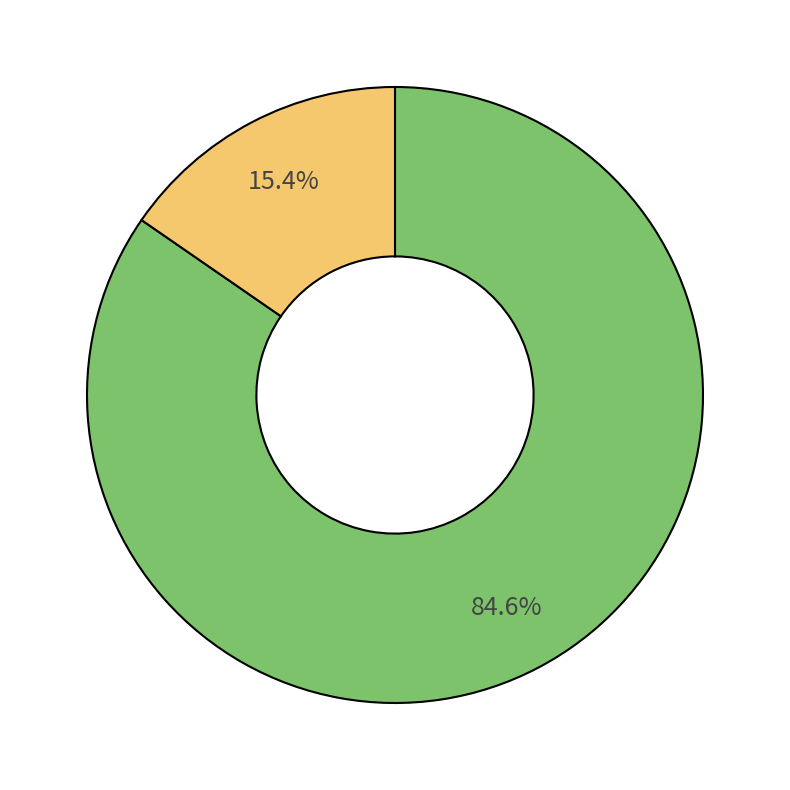

Does any single category account for the majority?

Yes